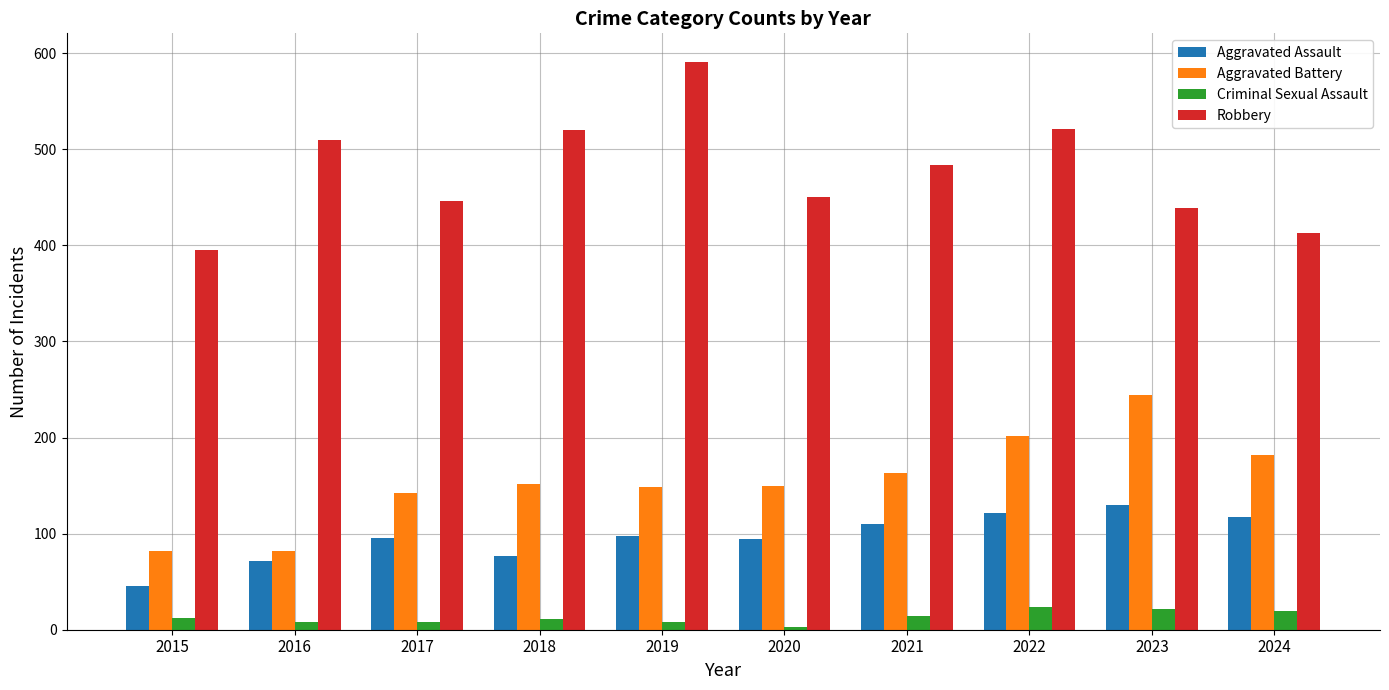

At which label does Robbery first exceed 484?

2016